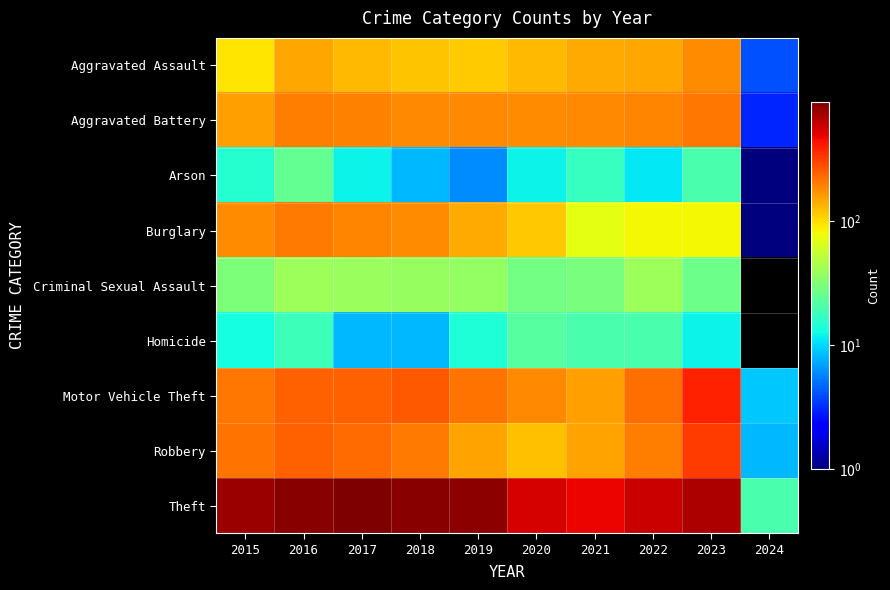

What is the approximate value of Theft at 2024?

20.0